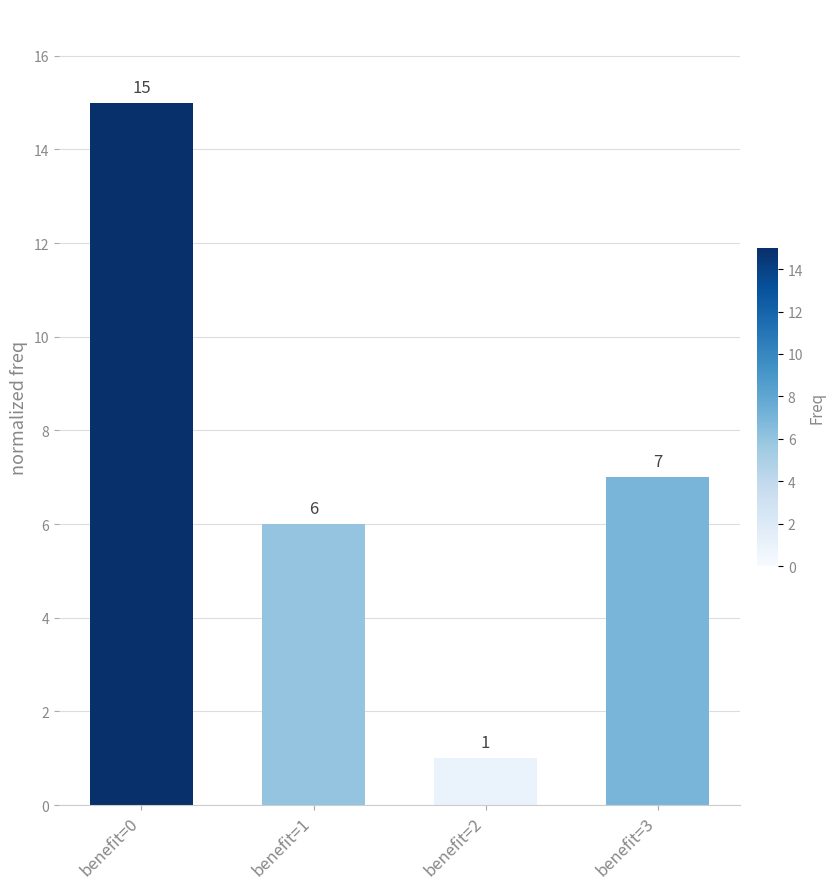

What is the change in value from benefit=1 to benefit=2?

-5